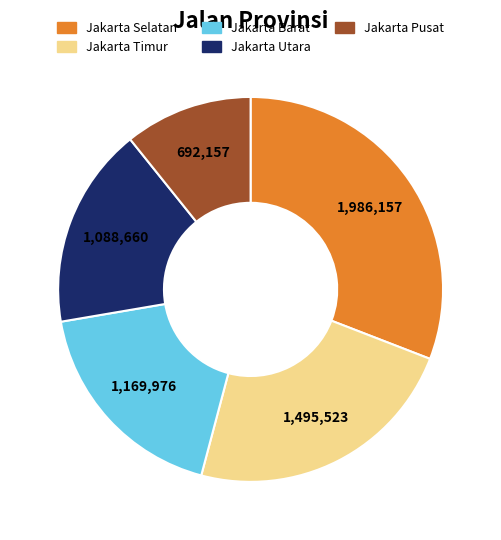

How many slices are in this pie chart?

5